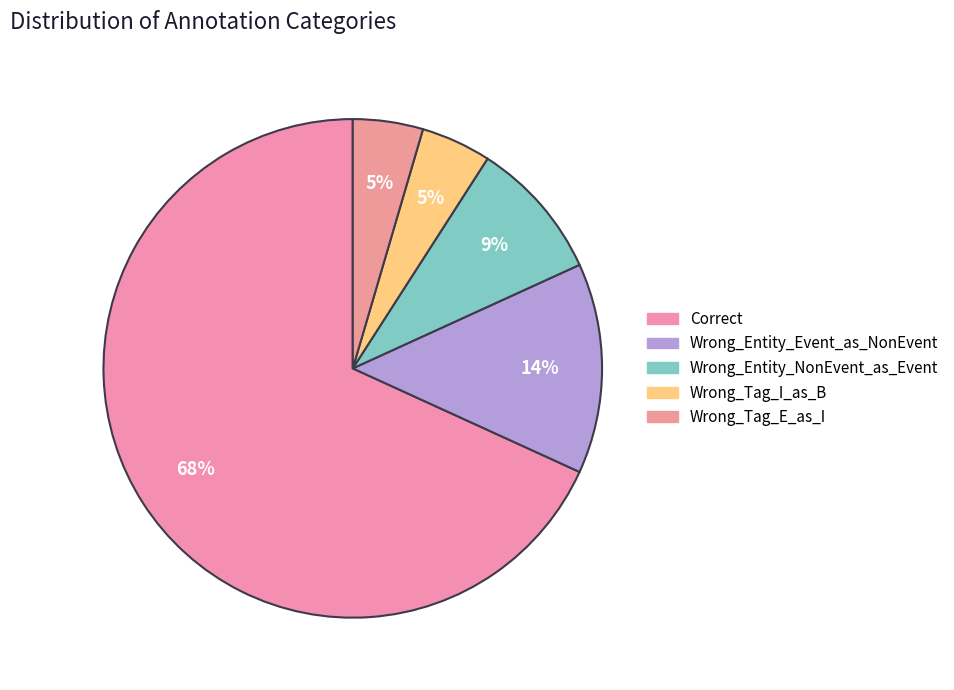

Between Wrong_Entity_Event_as_NonEvent and Wrong_Tag_I_as_B, which is larger?

Wrong_Entity_Event_as_NonEvent